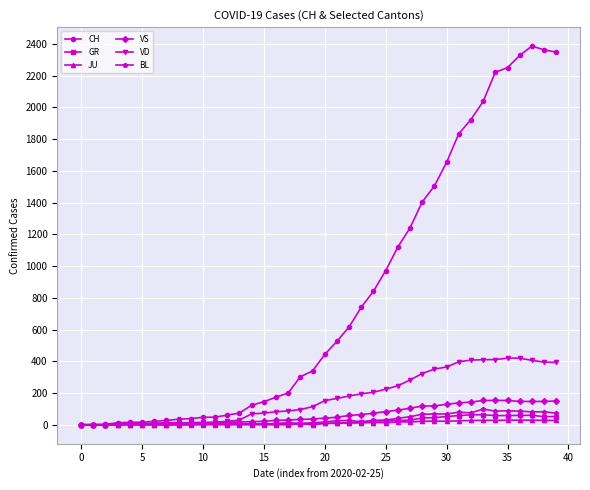

True or false: JU has more than 1 interior local peaks.

True